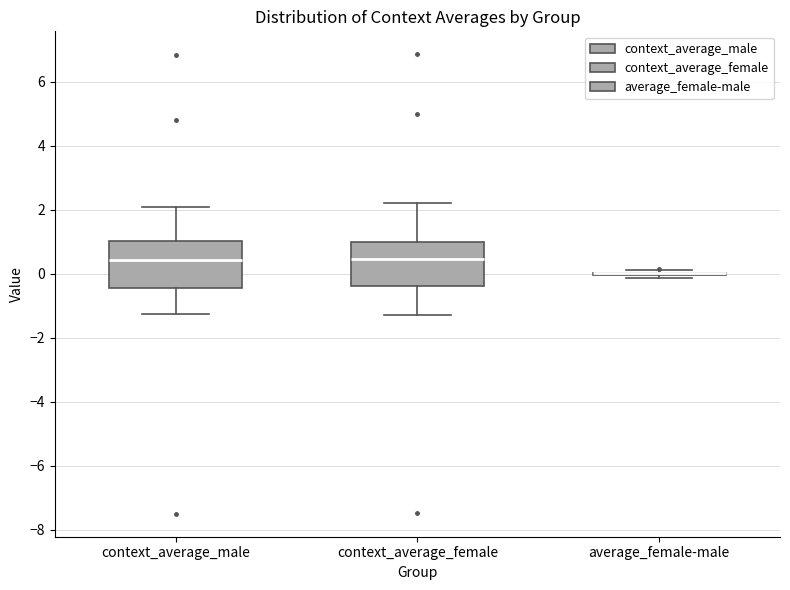

Reading left to right, read every box against the y-axis: the position of its median line, the range the box covers, and the ends of its whiskers. The values are not printed on the chart, so give them approximately, as read against the axis.

context_average_male: median 0.4, box -0.4 to 1.0, whiskers -1.2 to 2.0
context_average_female: median 0.4, box -0.4 to 1.0, whiskers -1.2 to 2.2
average_female-male: box collapsed to a line at 0.0, whiskers -0.2 to 0.2